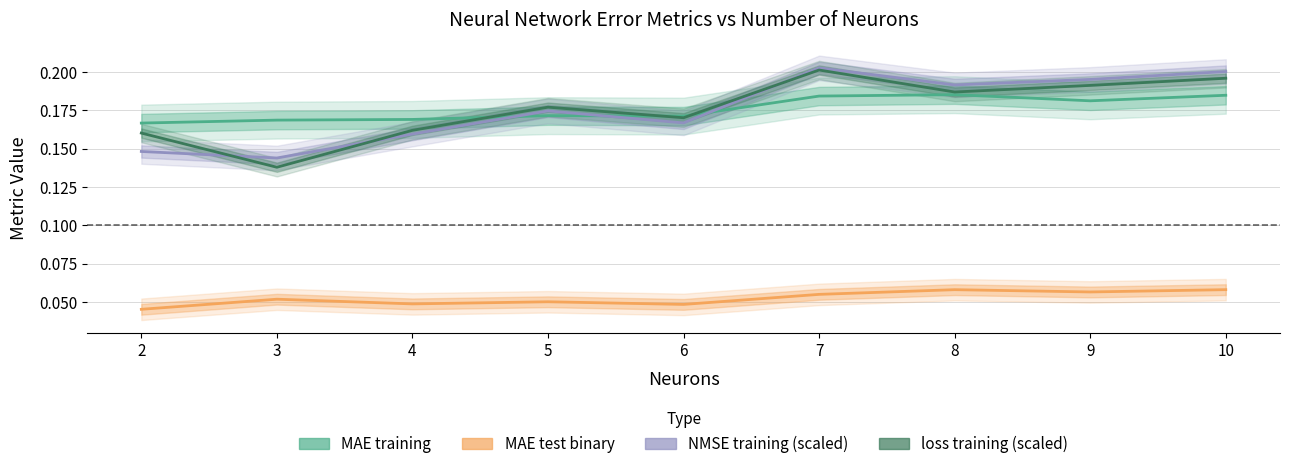

What is the value of the loss training (scaled) point at the 5th from the left?

0.2